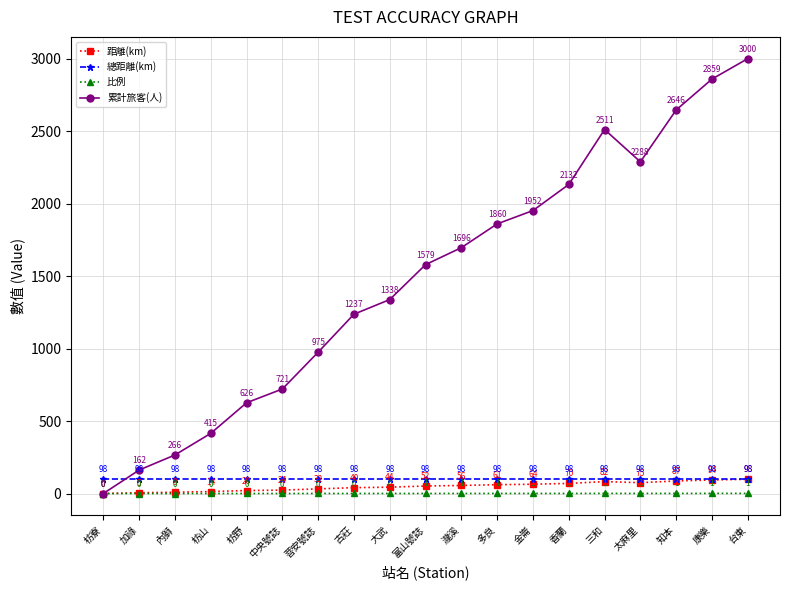

What is the maximum value for 比例?

1.0